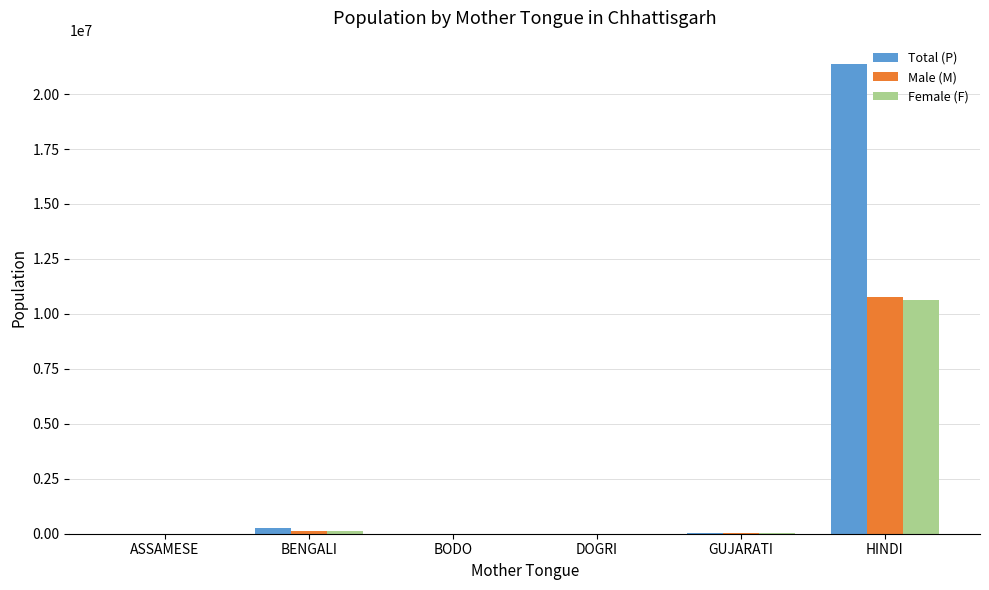

What is the approximate value of Female (F) at HINDI?

10610370